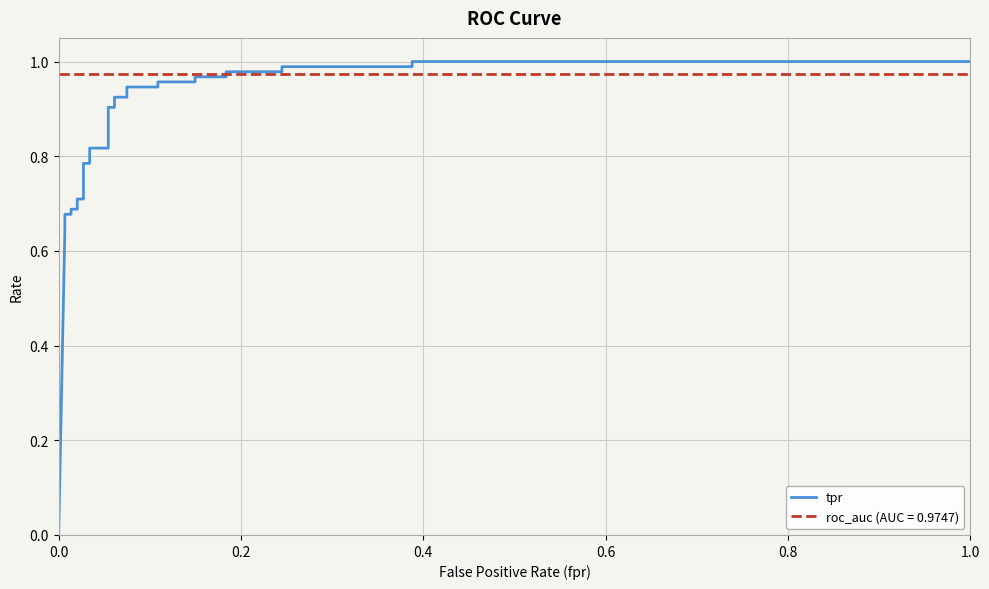

Reading right to left, what are all the values shown in this chart?

1.0	1.0	1.0	1.0	1.0	1.0	1.0	1.0	1.0	1.0	0.9	0.9	0.9	0.9	0.9	0.9	0.8	0.8	0.8	0.8	0.7	0.7	0.7	0.7	0.7	0.7	0.6	0.0